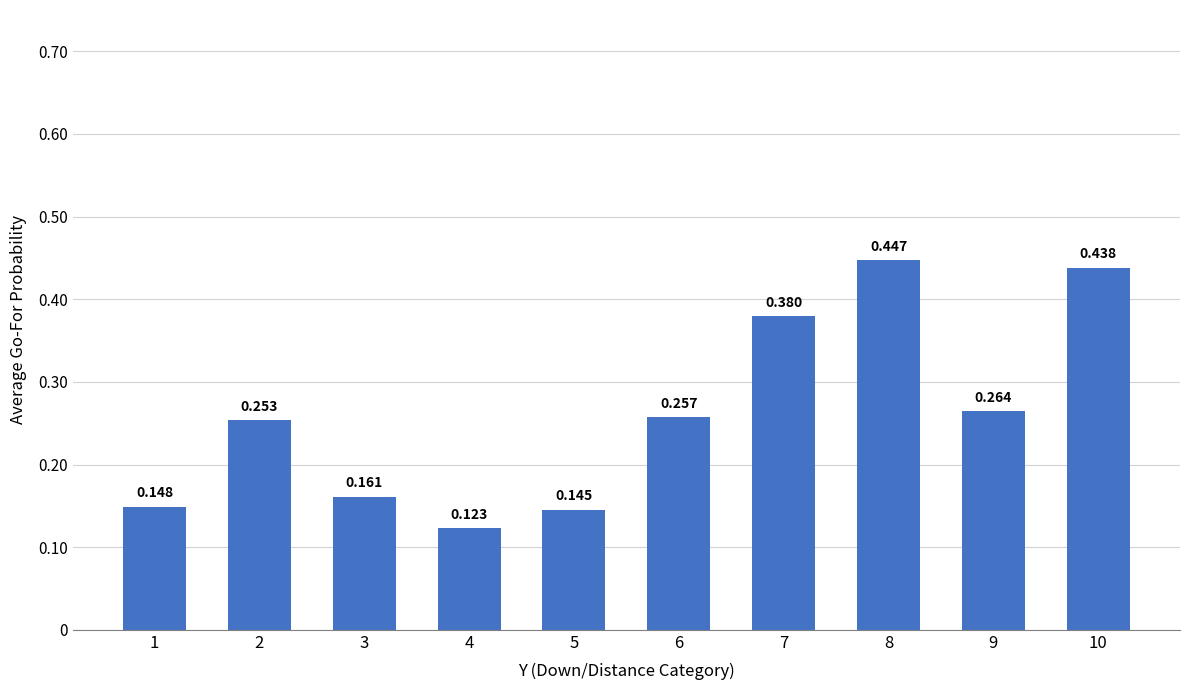

What is the value of the 2nd bar from the left?

0.3